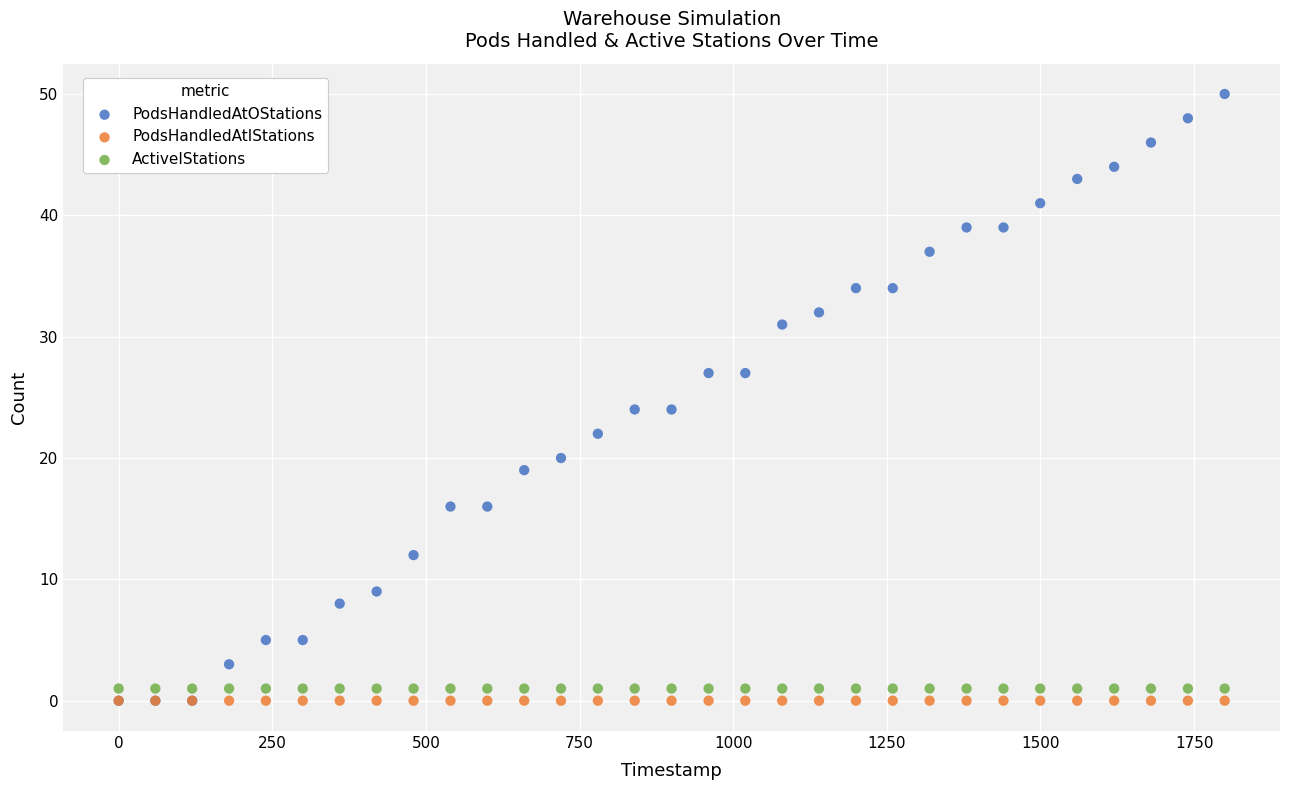

What are all the series names shown in the legend?

PodsHandledAtOStations, PodsHandledAtIStations, ActiveIStations